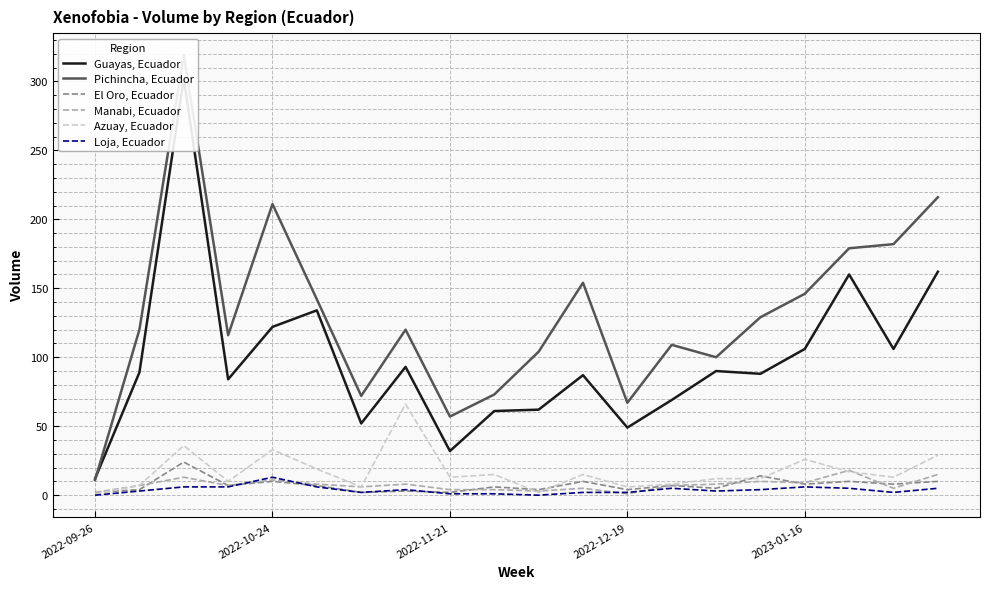

The value of Azuay, Ecuador at 2023-01-16 is 43. True or false?

False